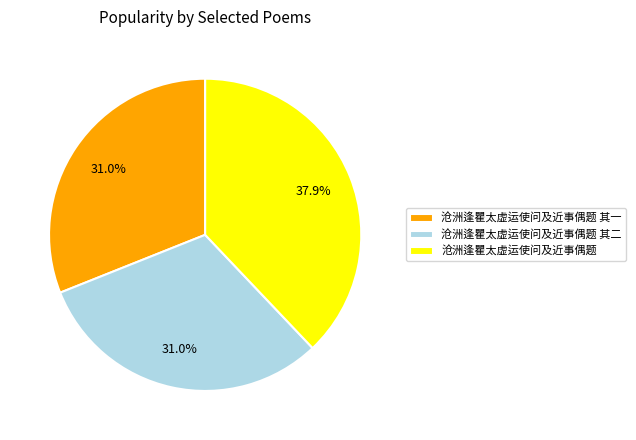

To the nearest percent, what is the difference between the largest and smallest slice percentages?

7%